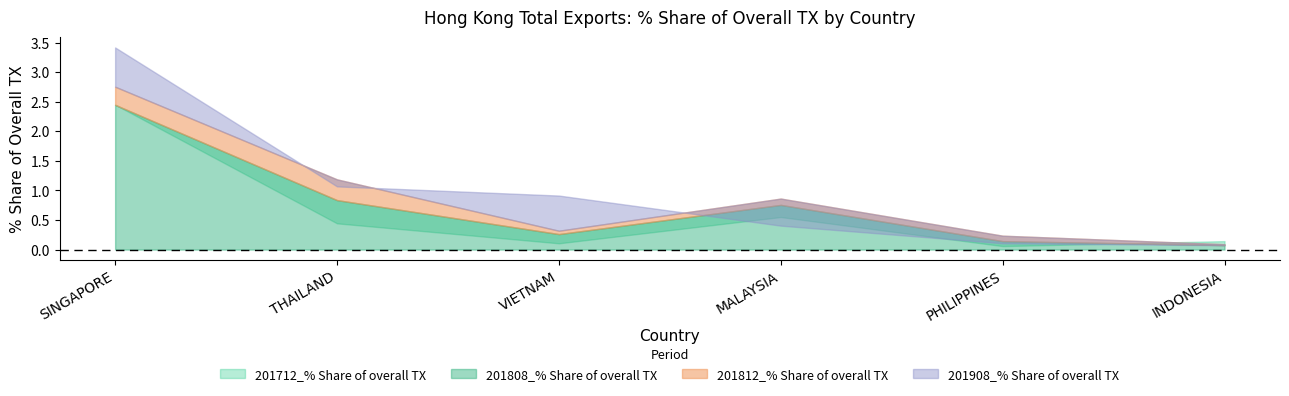

What is the highest value of the 201808_% Share of overall TX series?

2.4